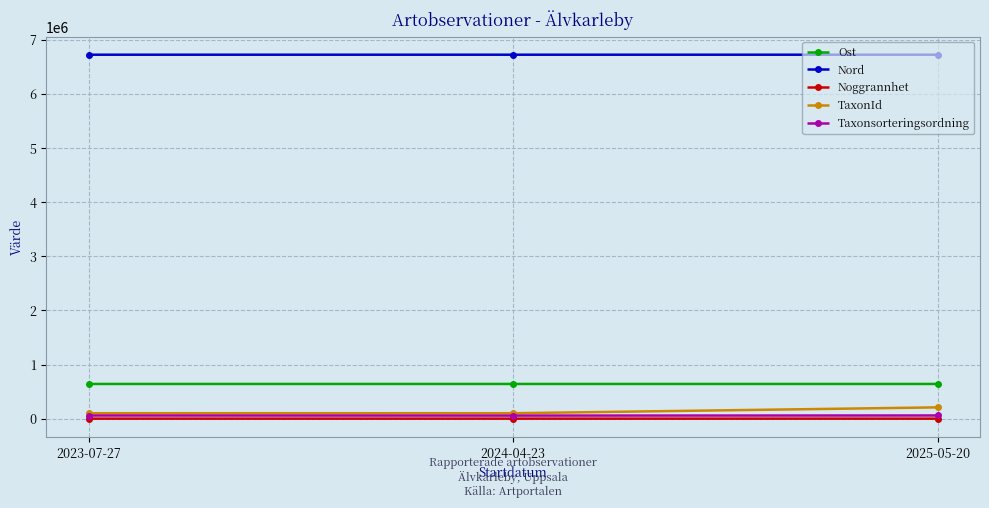

What is the value of the Taxonsorteringsordning point at the 1st from the left?

58073